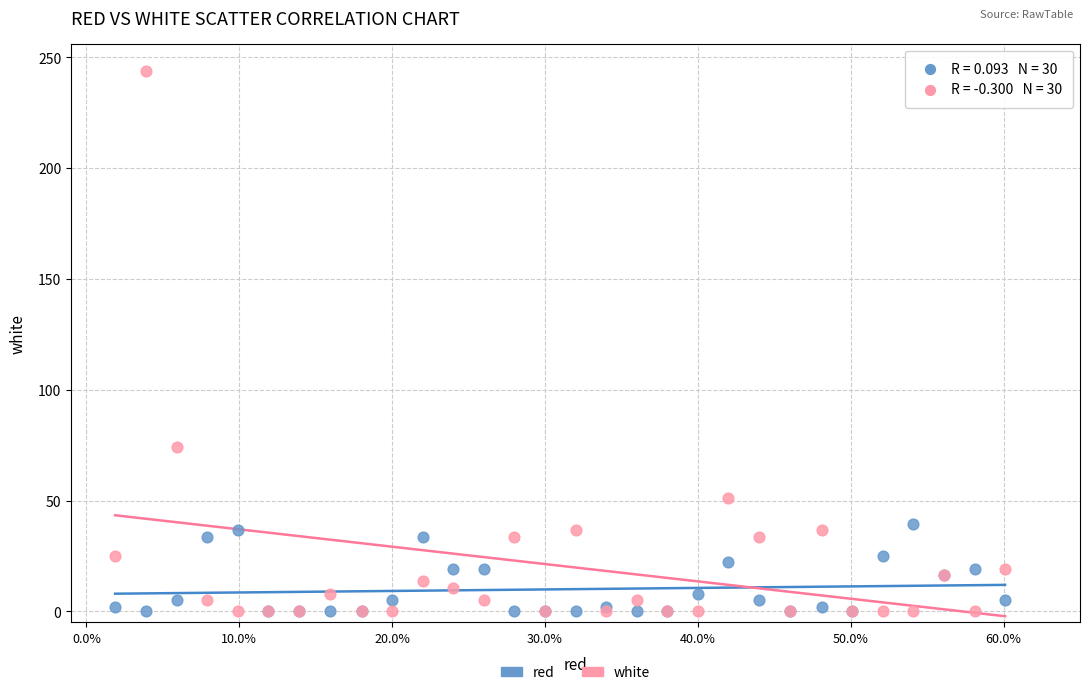

Across all series, what Y value is closest to 121?

74.0